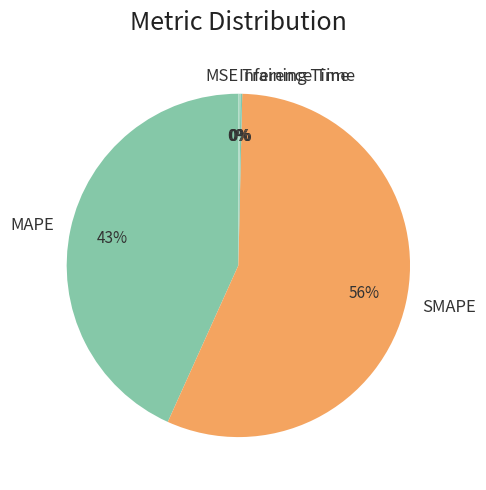

Is MSE the majority of the pie?

No